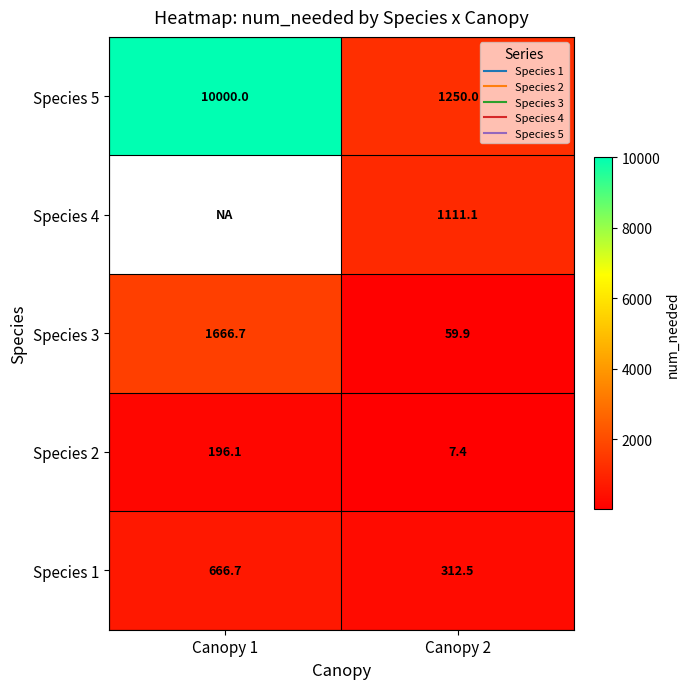

At Canopy 2, list the series in order from smallest to largest.

Species 2, Species 3, Species 1, Species 4, Species 5